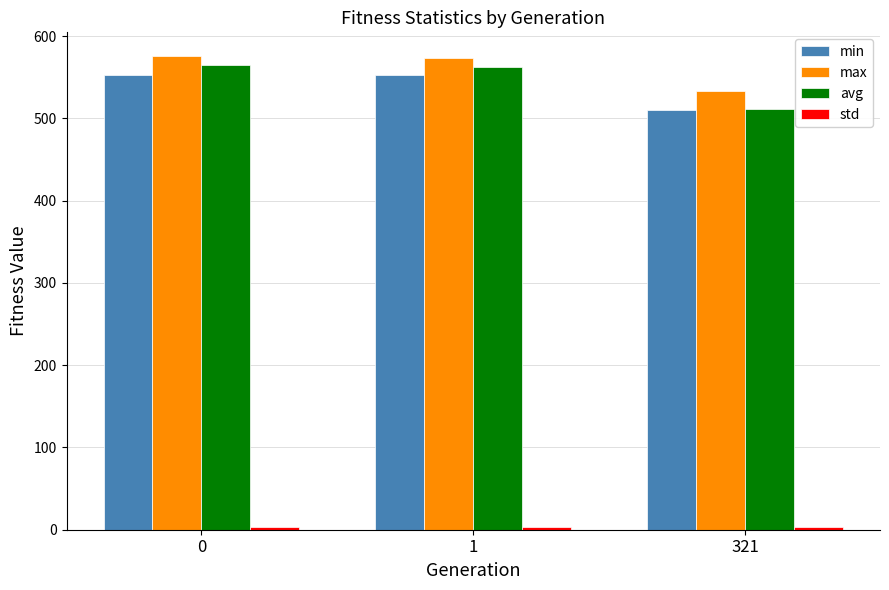

What is the value of the min bar at the 1st from the left?

552.3